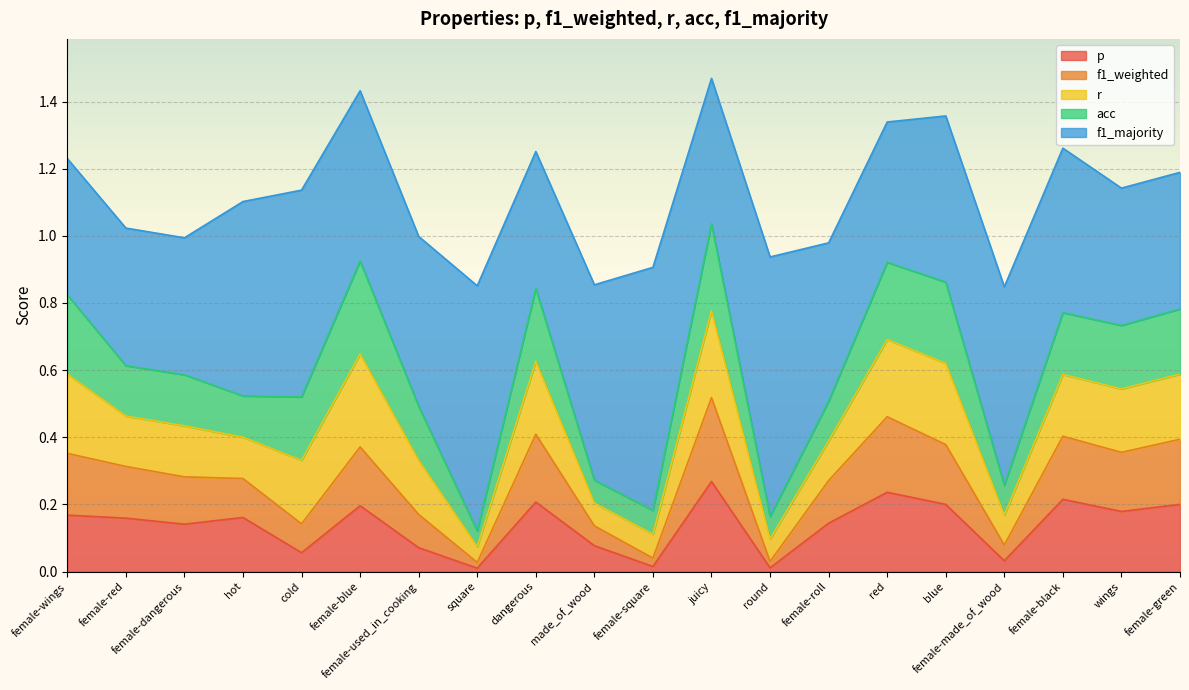

What is the label of the 7th point from the left?

female-used_in_cooking